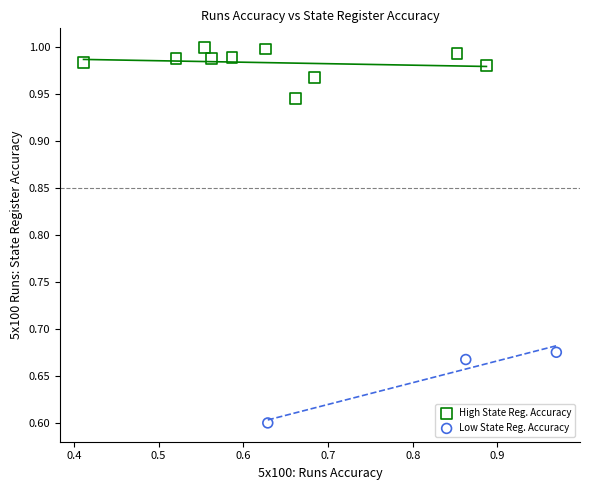

Which series reaches the minimum Y coordinate?

Low State Reg. Accuracy